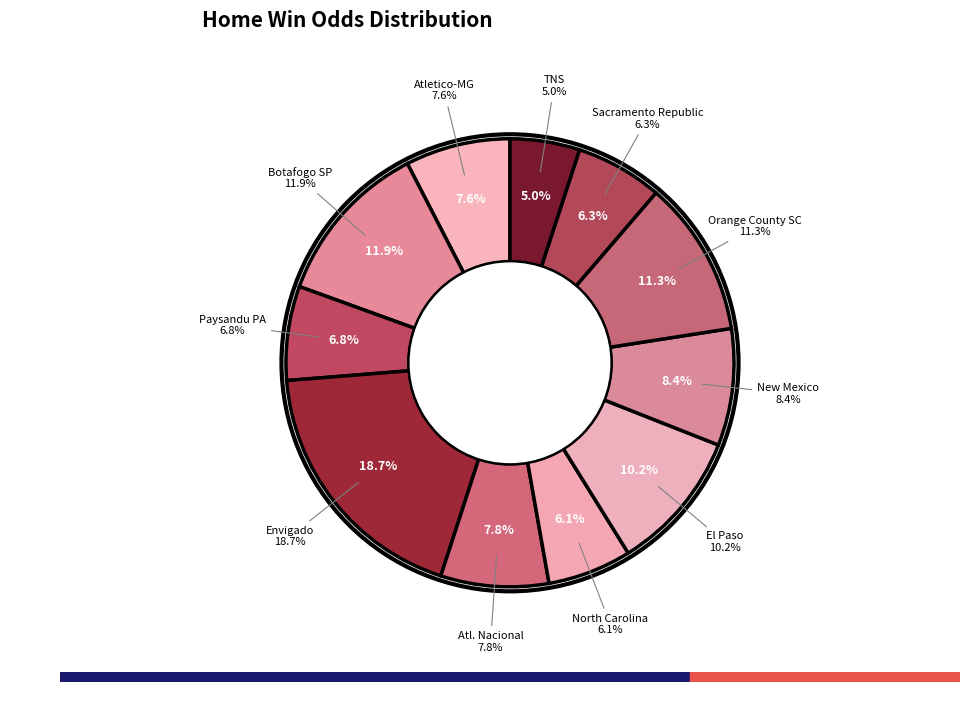

Do Atl. Nacional and Paysandu PA together represent more than half of the pie?

No